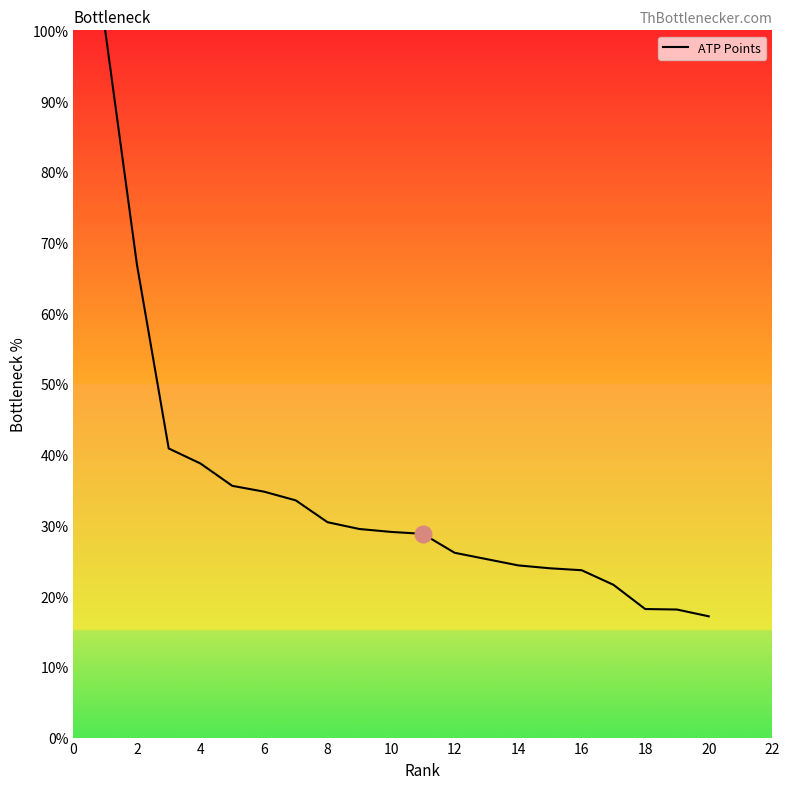

What is the maximum value shown in the chart?

100.0